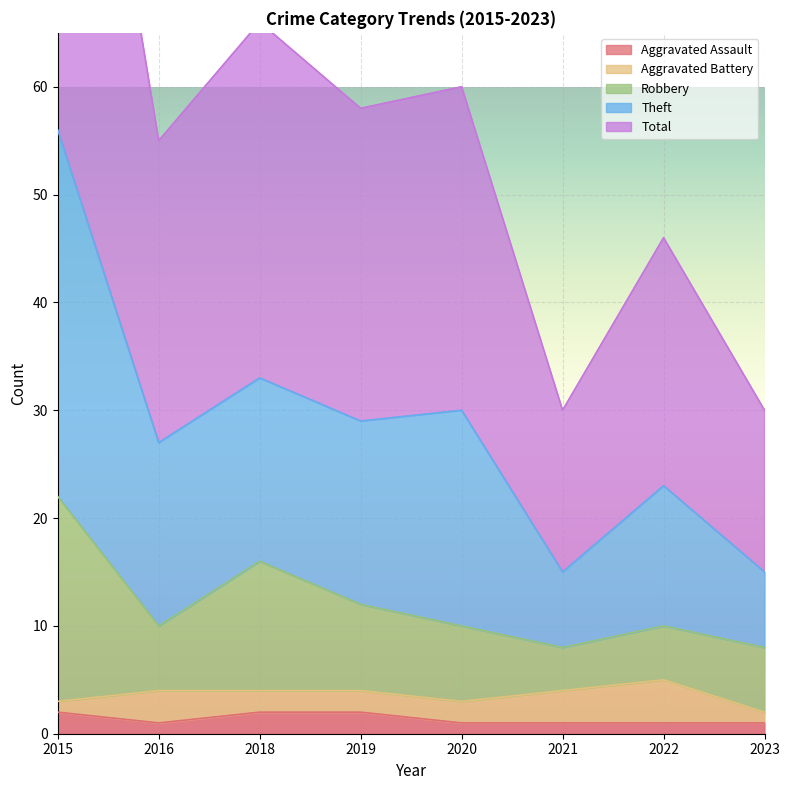

What value does the Aggravated Assault series have at 2018?

2